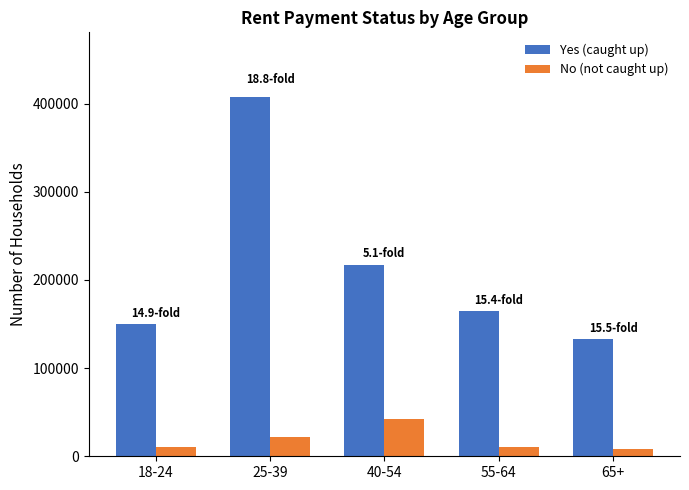

What is the total value across all series at 25-39?

429274